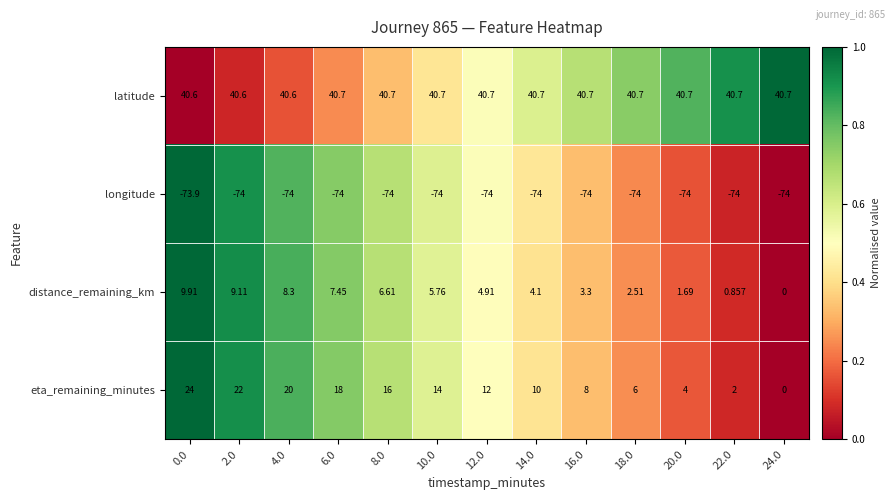

Which series changed the most between 16.0 and 20.0?

eta_remaining_minutes